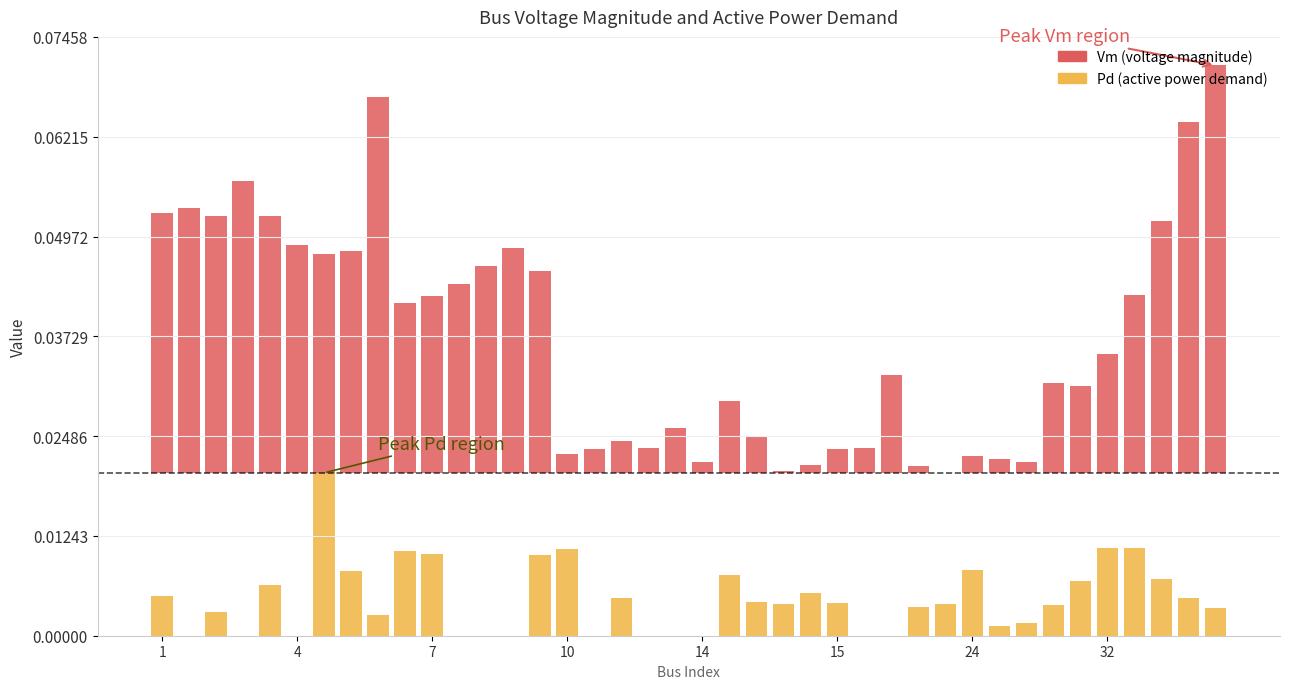

Which label corresponds to the smallest value in the chart?

4